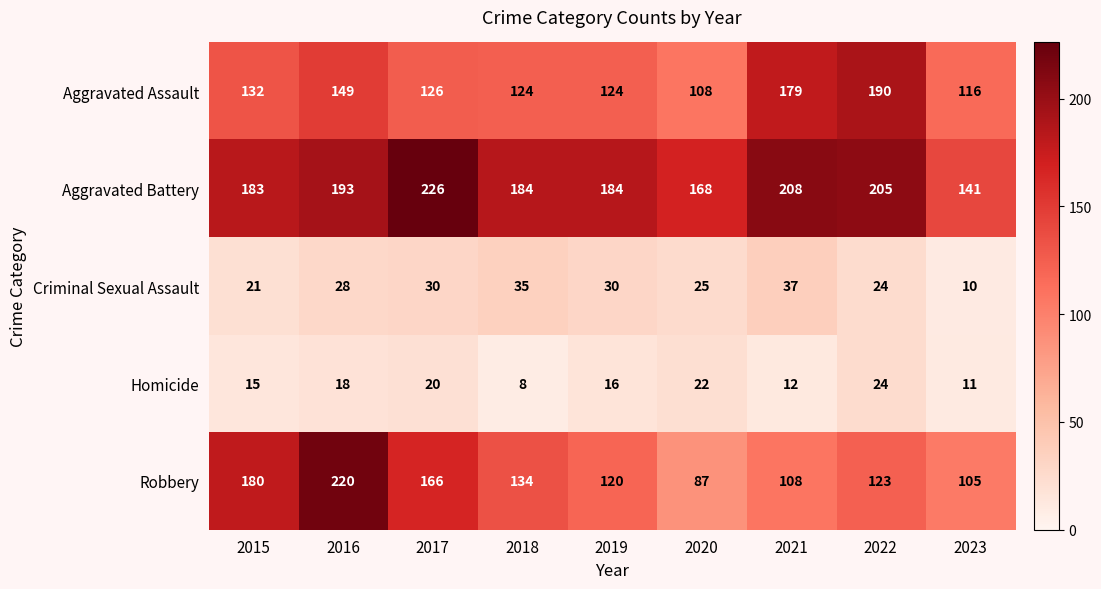

Count the number of categories in the chart.

9